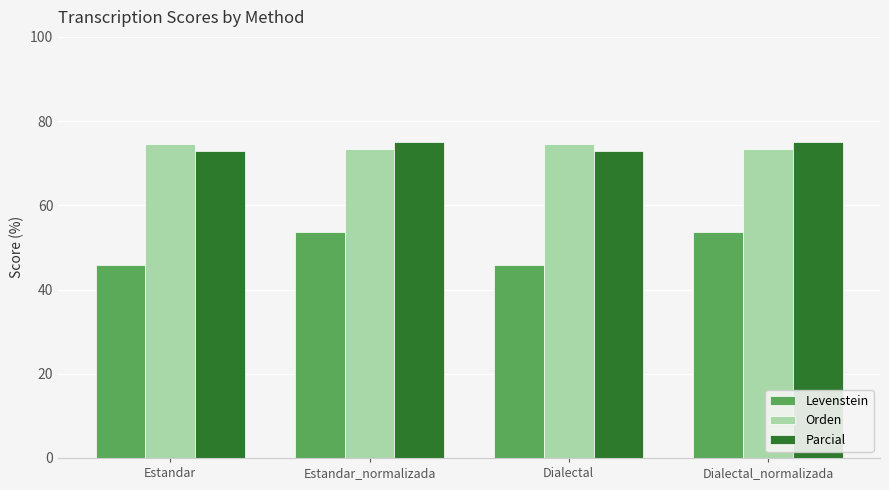

What is the difference between the maximum and minimum values in the Parcial series?

2.2